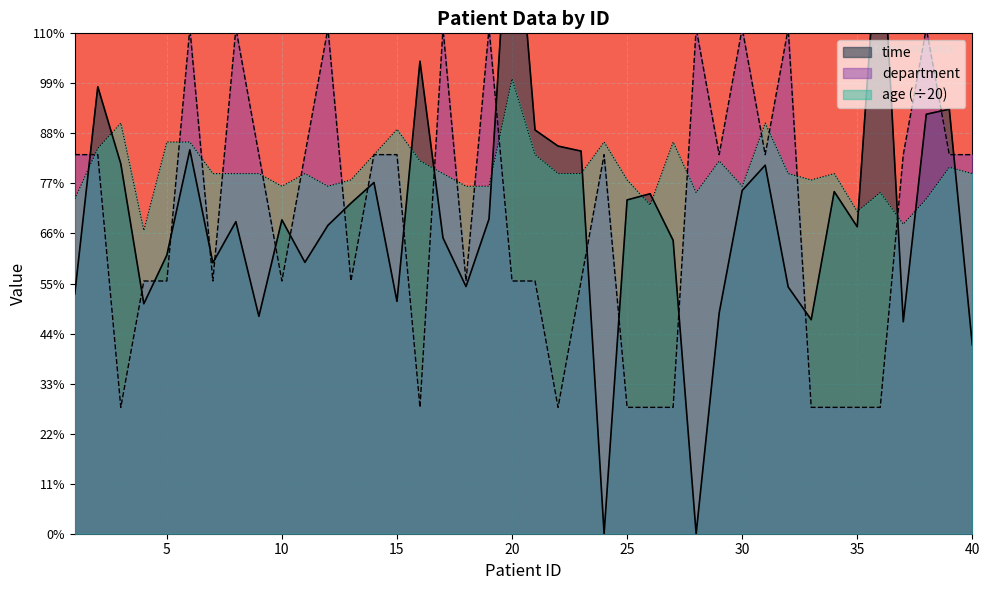

How many intersections are there between time and department?

20